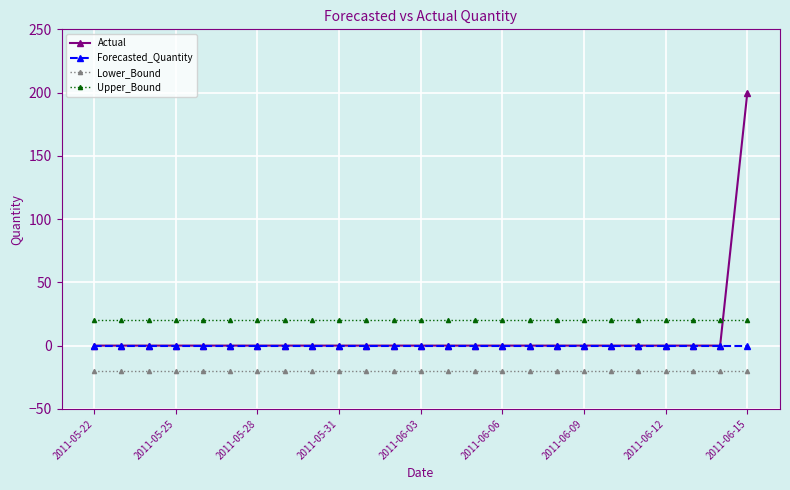

How many lines are shown in the chart?

4